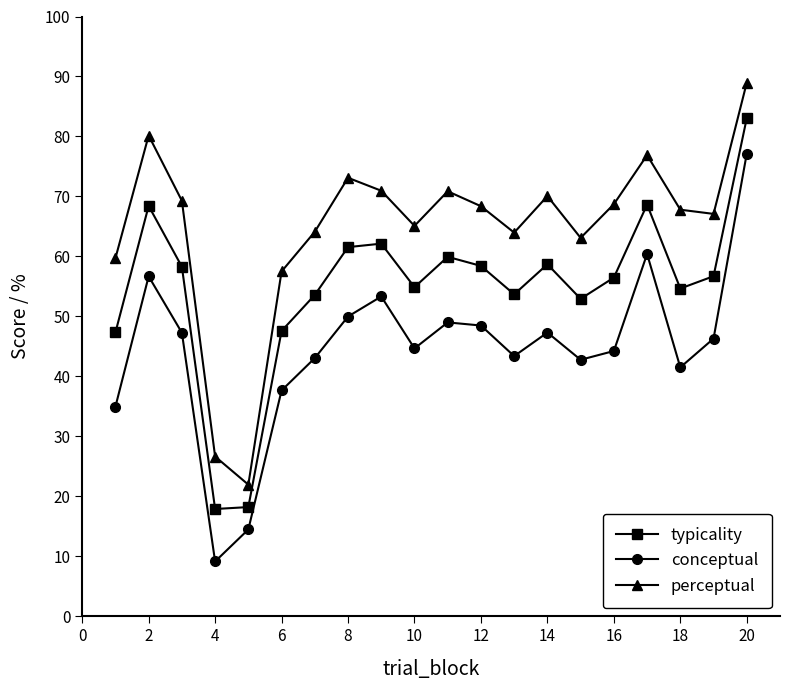

How many interior local valleys does the conceptual series have?

5